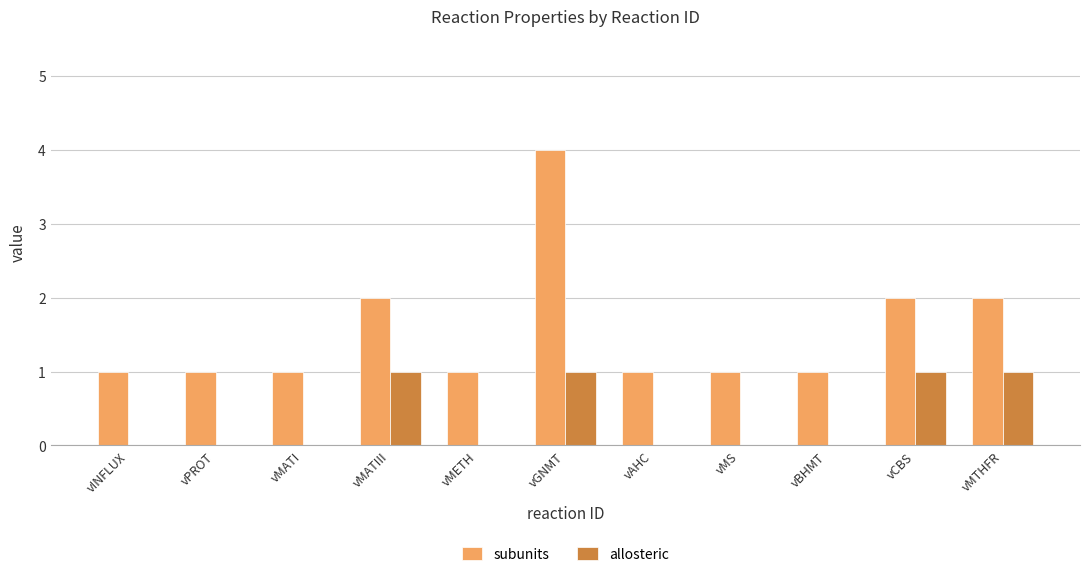

Reading left to right, extract all data points from this chart.

subunits: 1	1	1	2	1	4	1	1	1	2	2
allosteric: 0	0	0	1	0	1	0	0	0	1	1